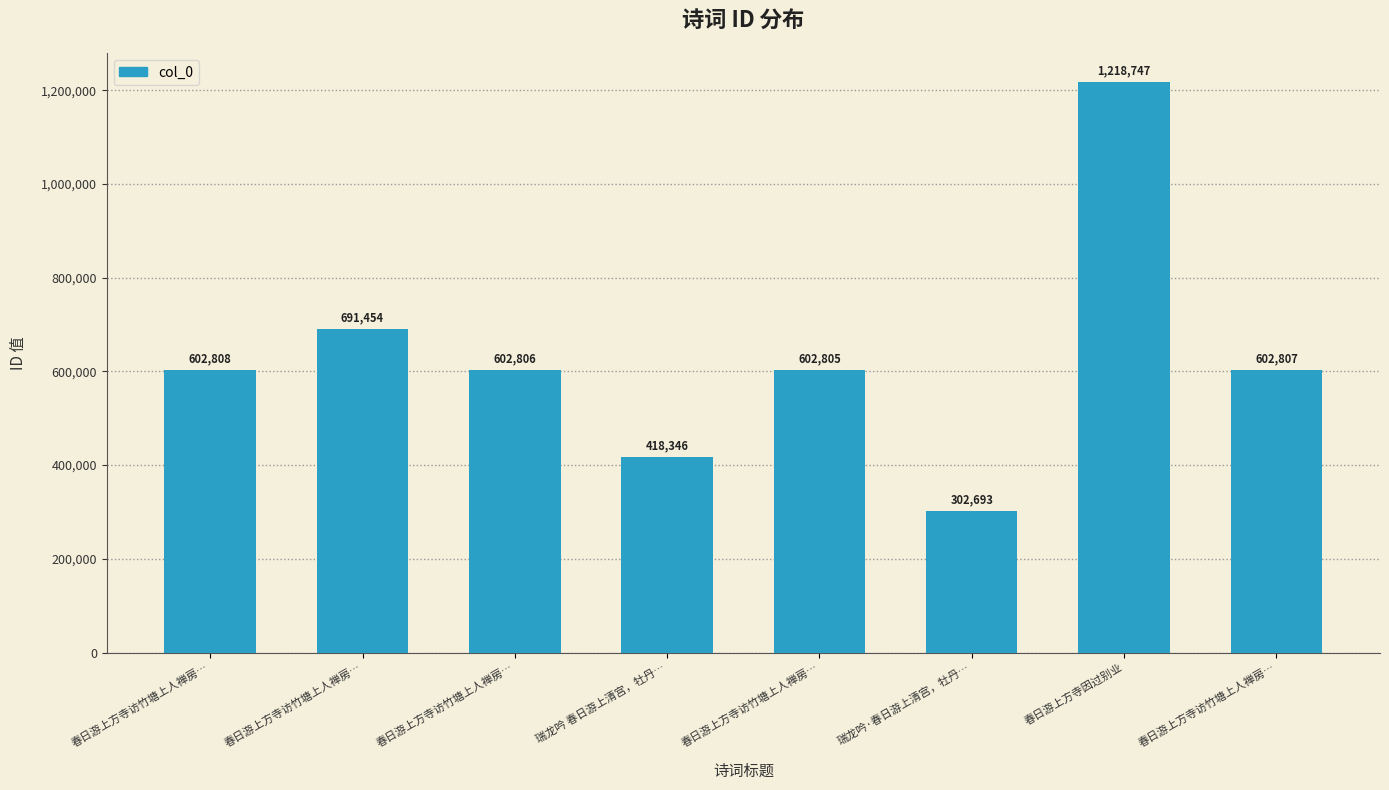

What is the label of the 7th bar from the left?

春日游上方寺因过别业